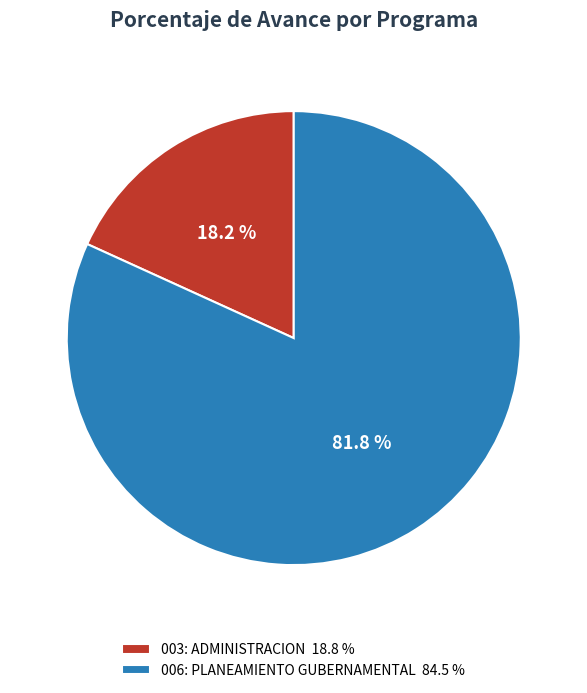

Rank the categories by value from lowest to highest.

003: ADMINISTRACION, 006: PLANEAMIENTO GUBERNAMENTAL